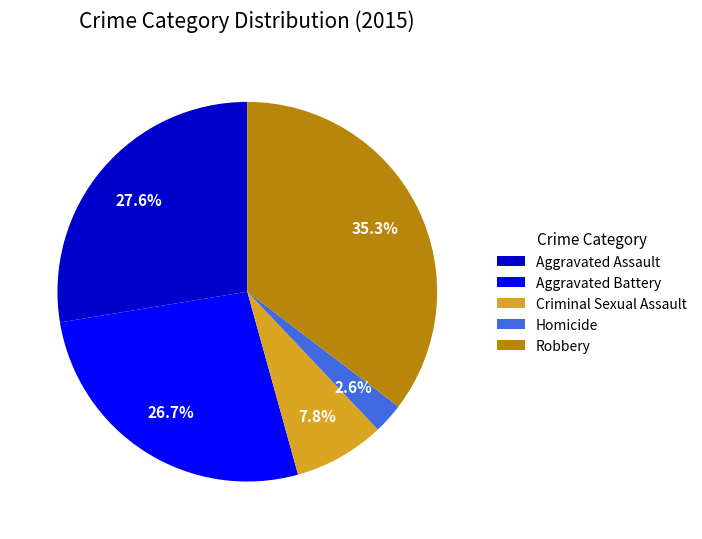

To the nearest percent, what portion does Homicide represent?

3%